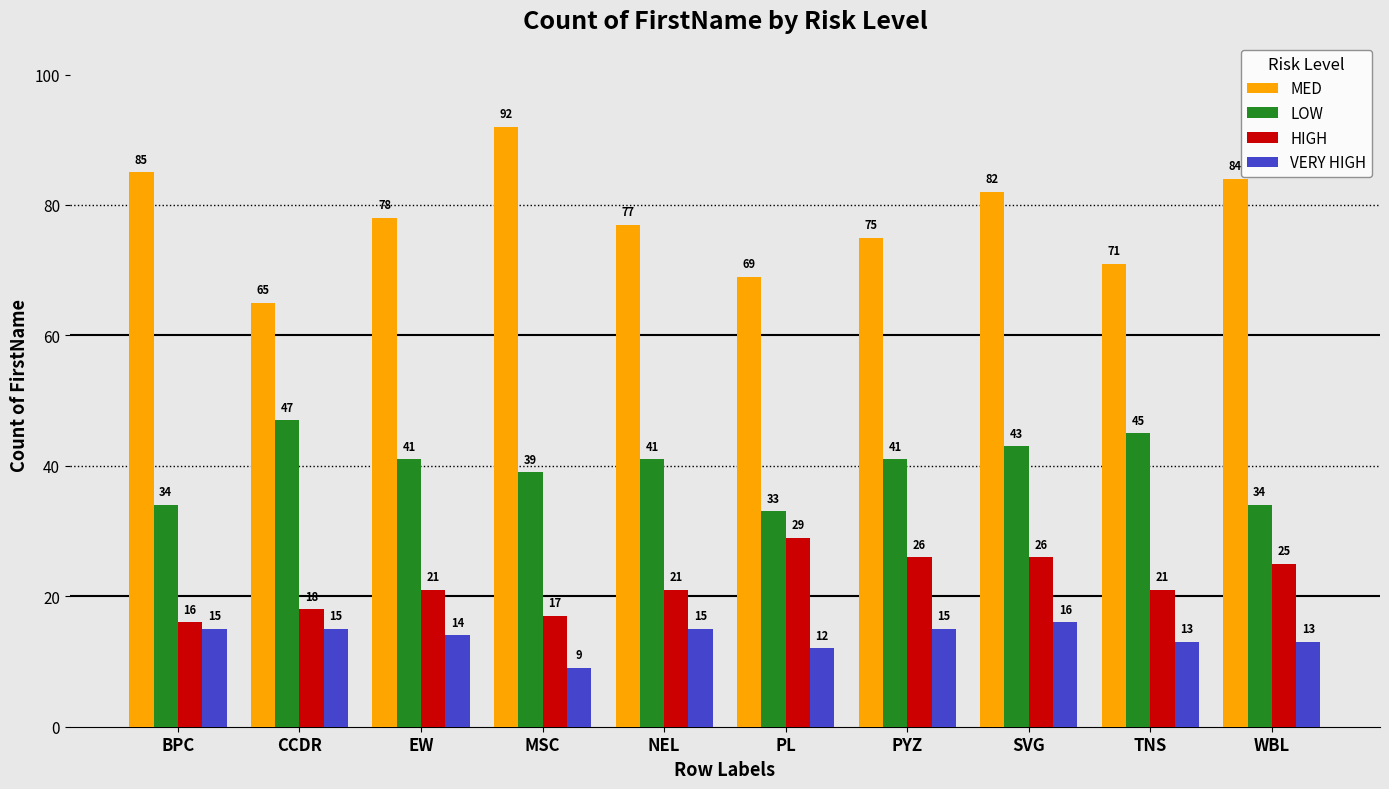

What is the minimum value shown in the chart?

9